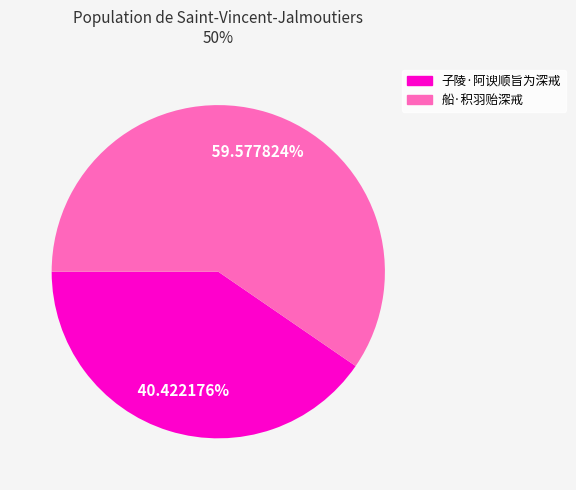

True or false: 子陵·阿谀顺旨为深戒 accounts for 40% of the total.

True